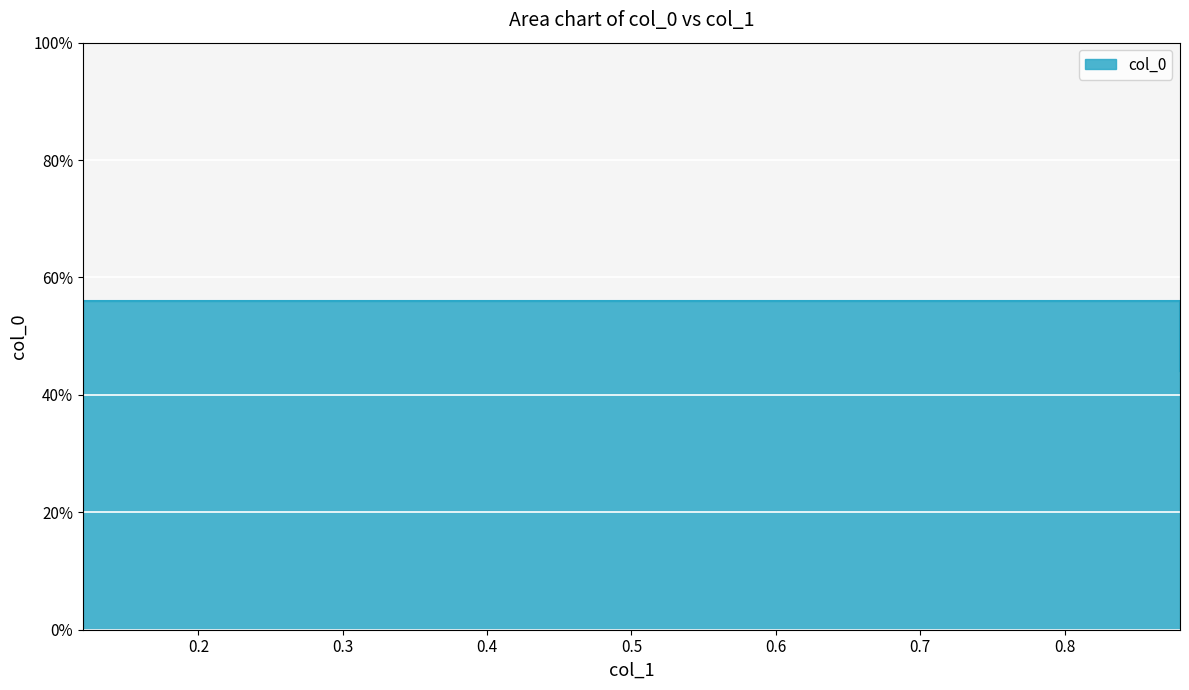

What is the sum of all values?

2.0